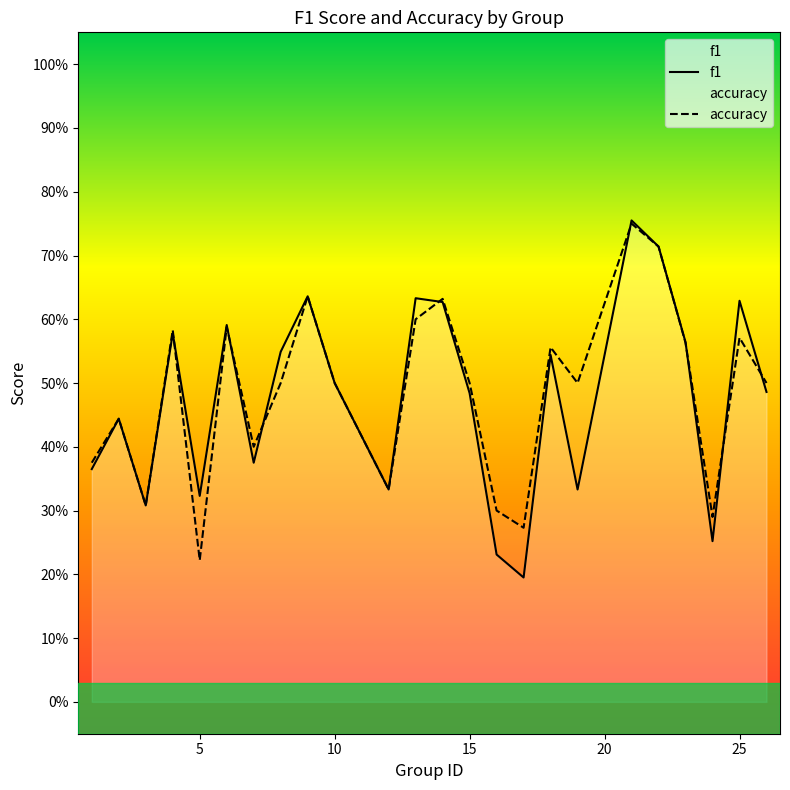

The f1 series shows 0.2 at 7. True or false?

False